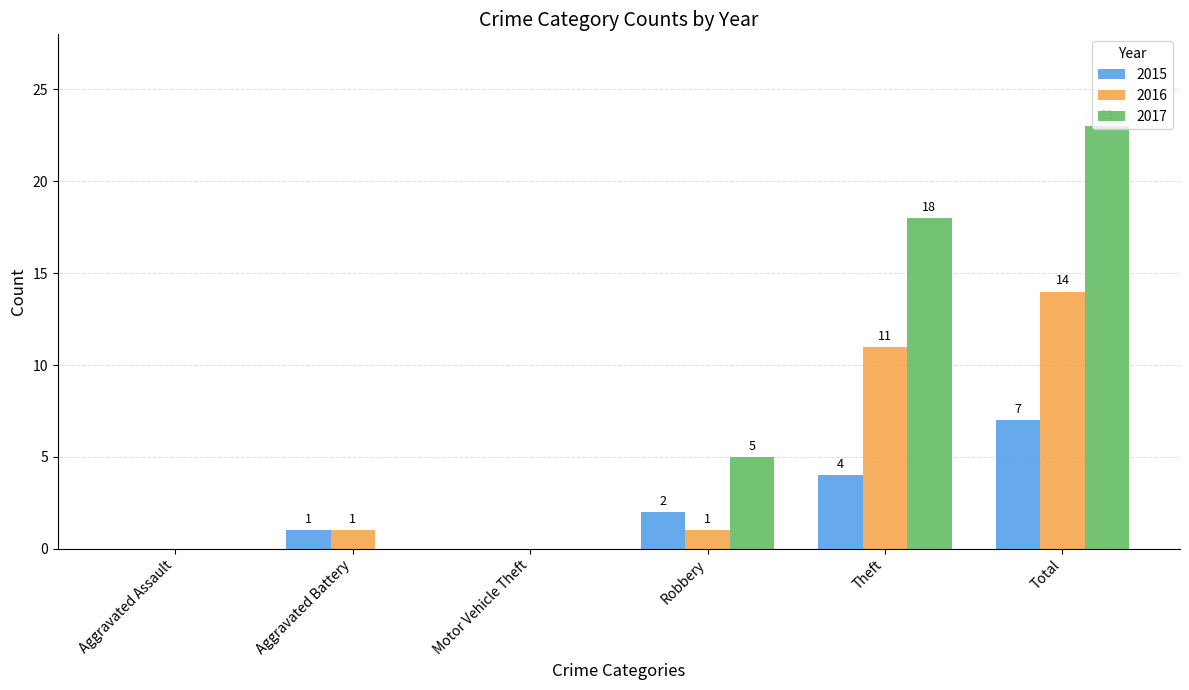

What is the maximum value for 2017?

23